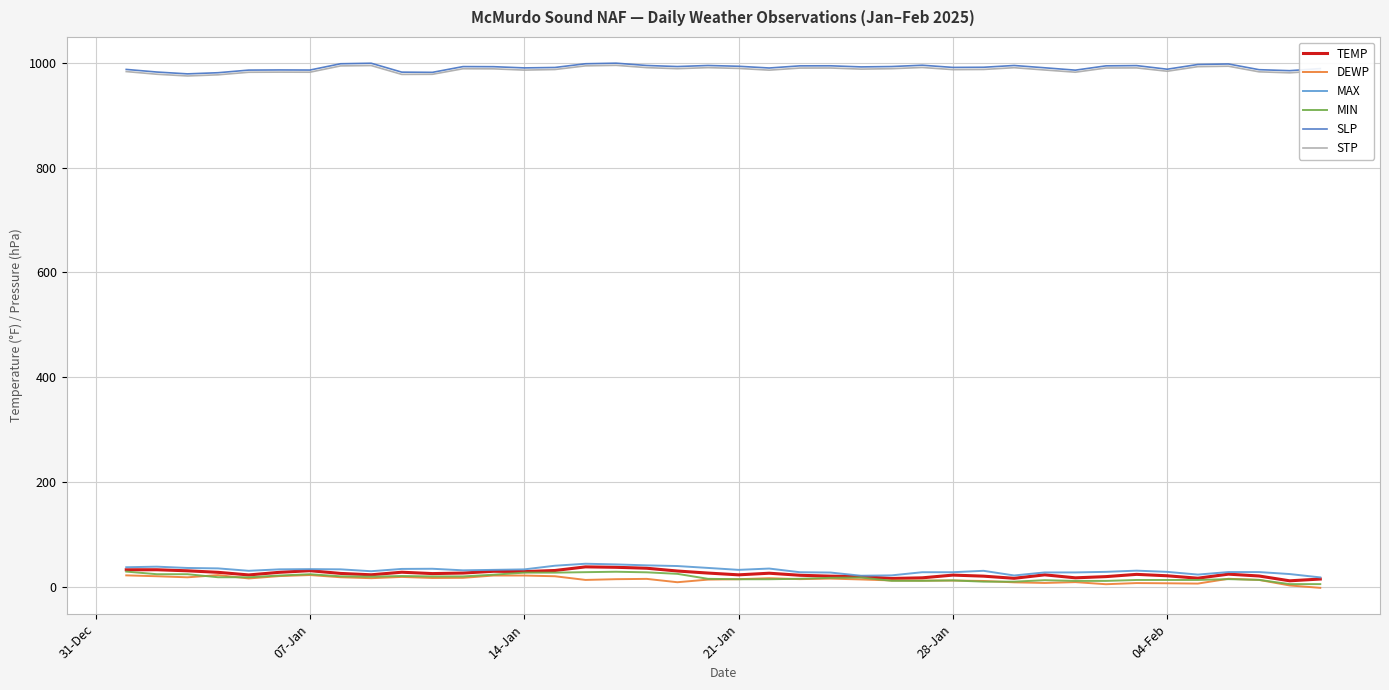

True or false: TEMP and SLP cross at least once.

False